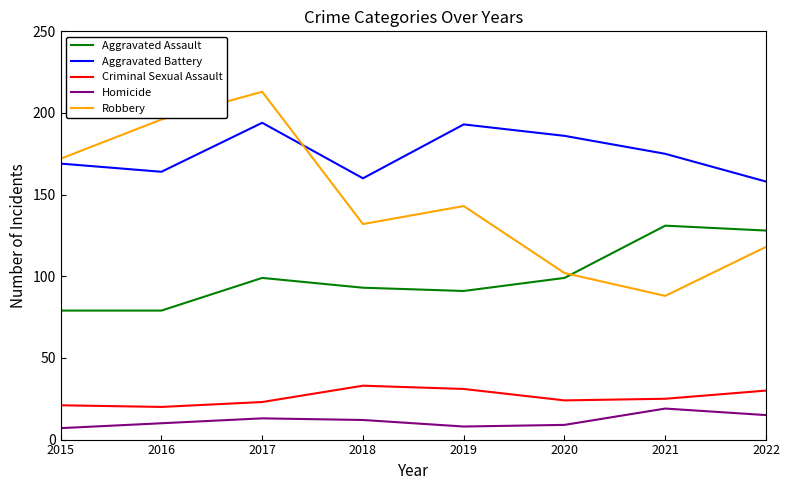

What is the spread (max minus min) of values at 2022?

143